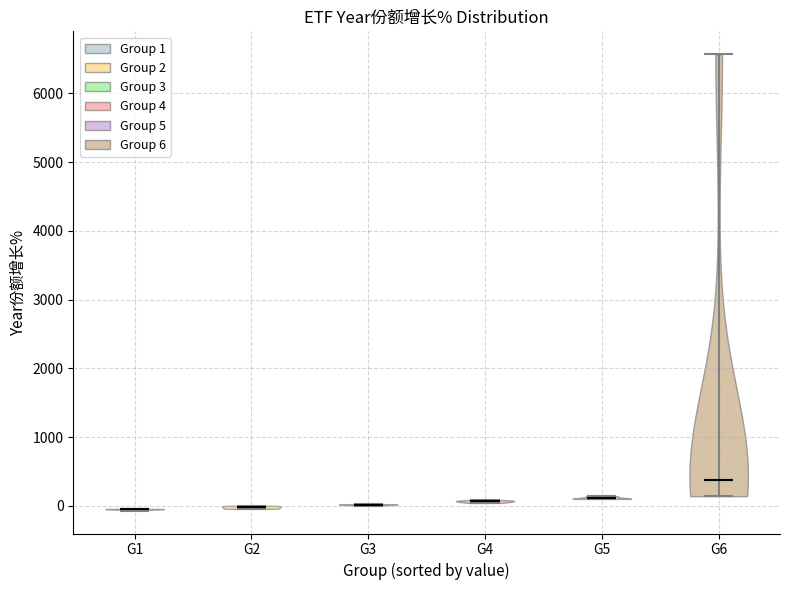

Reading left to right, read every violin against the y-axis: where its median line is, and the lowest and highest points it reaches. The values are not printed on the chart, so give them approximately, as read against the axis.

G1: median line 0, lowest point -100, highest point 0
G2: median line 0, lowest point 0, highest point 0
G3: median line 0, lowest point 0, highest point 0
G4: median line 100, lowest point 0, highest point 100
G5: median line 100, lowest point 100, highest point 100
G6: median line 400, lowest point 100, highest point 6600